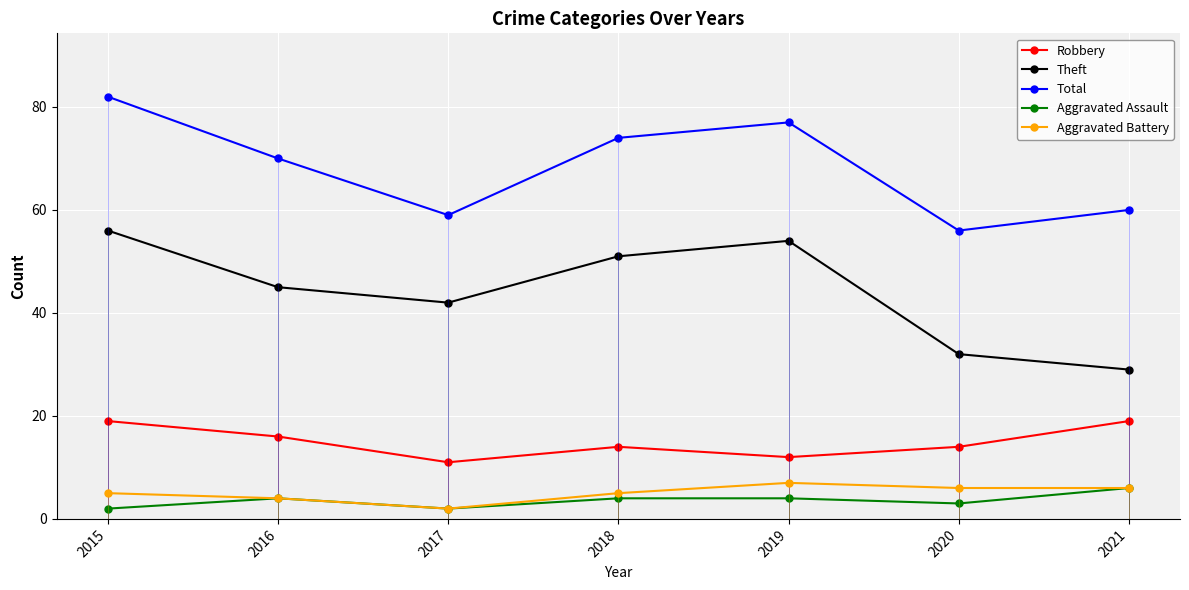

Does the chart have visible grid lines?

Yes